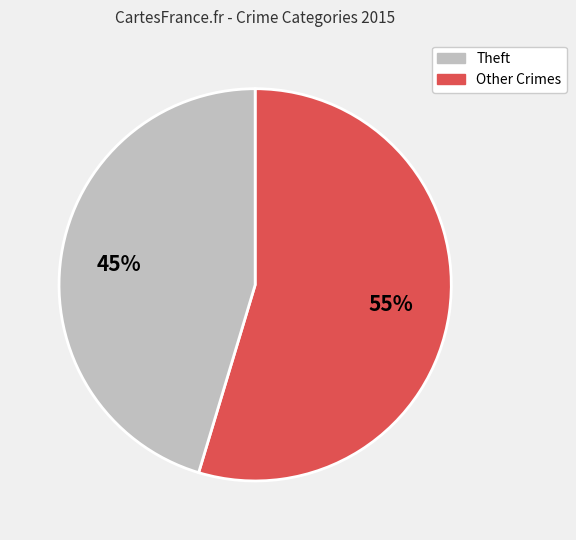

Is there any slice that represents more than half of the pie?

Yes